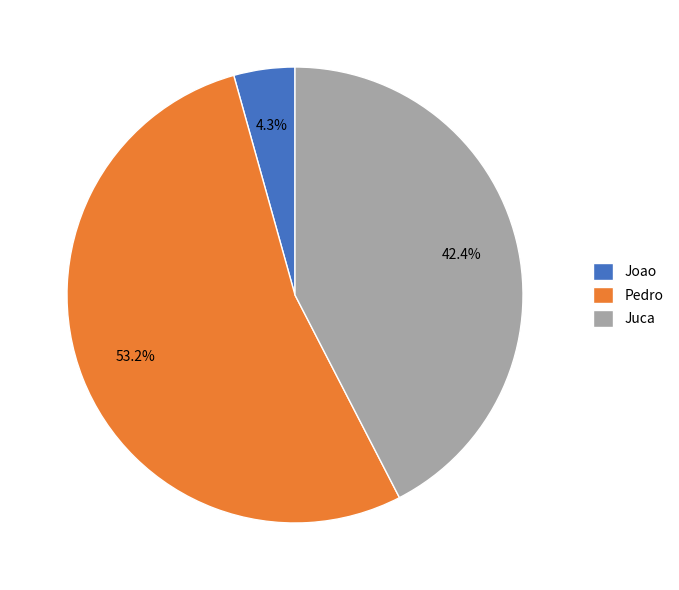

To the nearest percent, what percentage of the pie is Joao?

4%